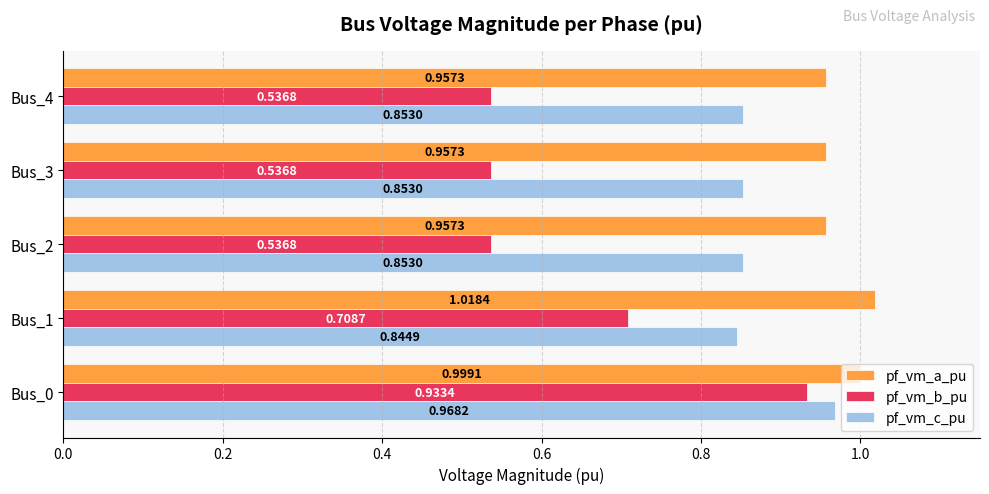

Which series has the largest range (max minus min)?

pf_vm_b_pu